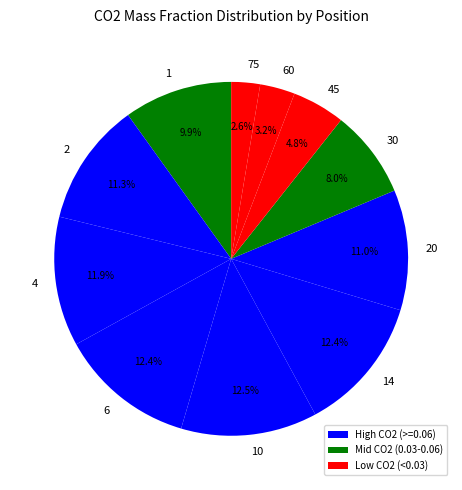

To the nearest percent, what is the average slice percentage?

9%